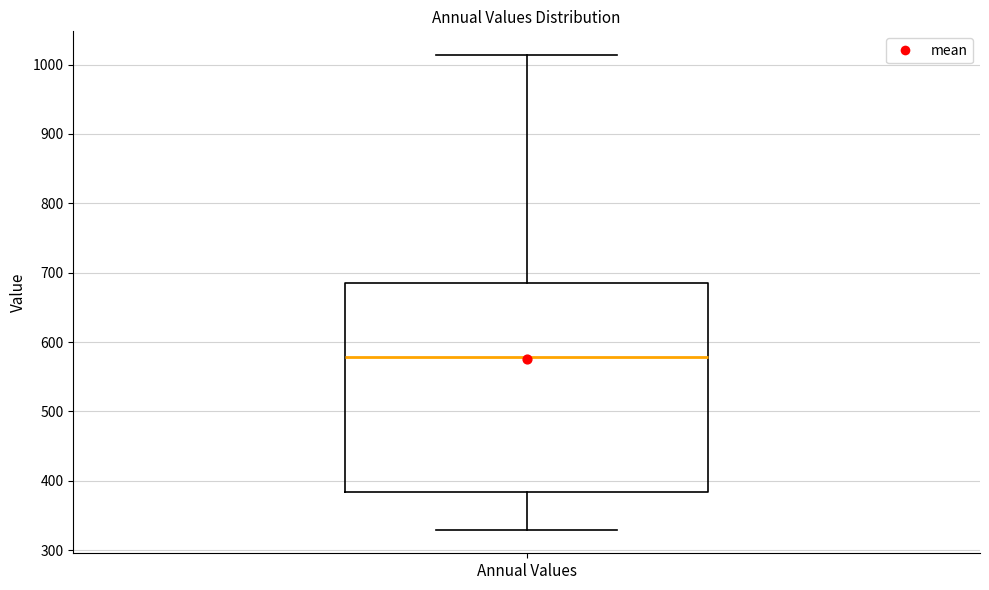

Where does the median line of the box for Annual Values sit on the y-axis? The values are not printed on the chart, so give them approximately, as read against the axis.

580